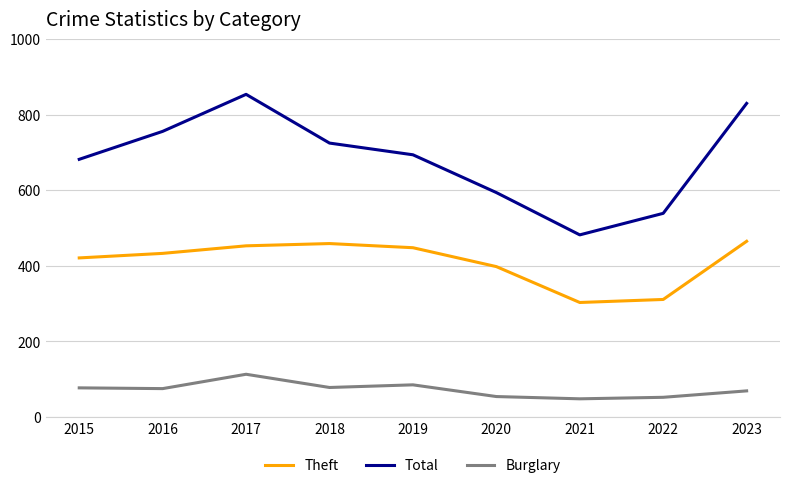

Is the value of Burglary at 2015 greater than the value of Total at 2019?

No